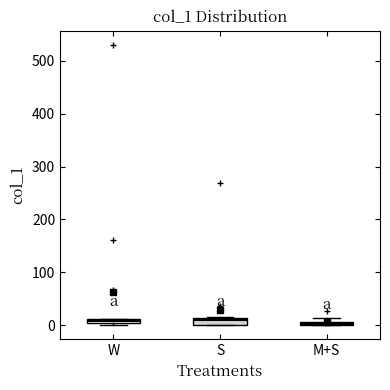

Where is the upper edge of the box for S on the y-axis? The values are not printed on the chart, so give them approximately, as read against the axis.

10